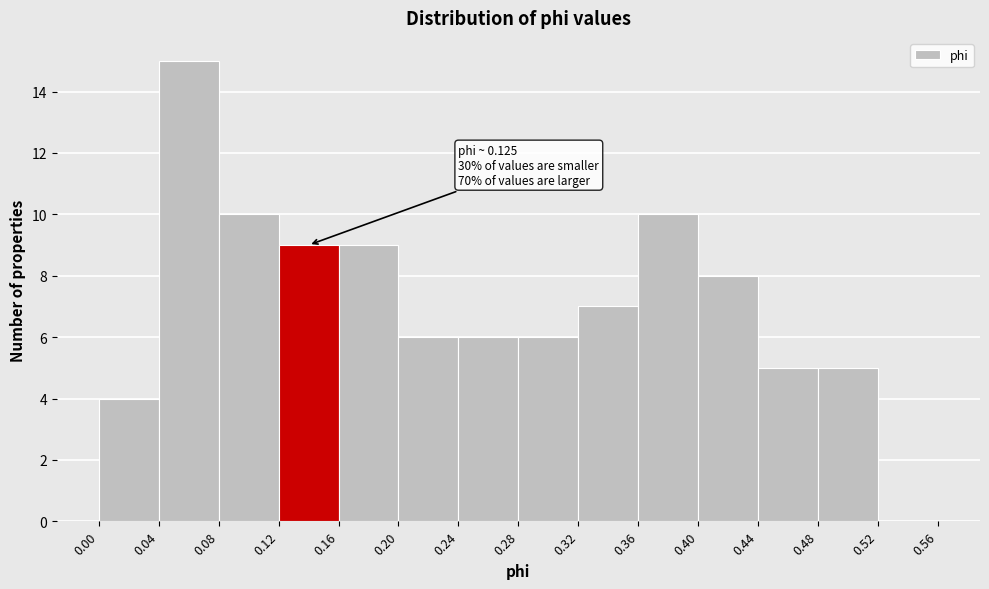

Which range on the x-axis has the tallest bar?

0.04 to 0.08